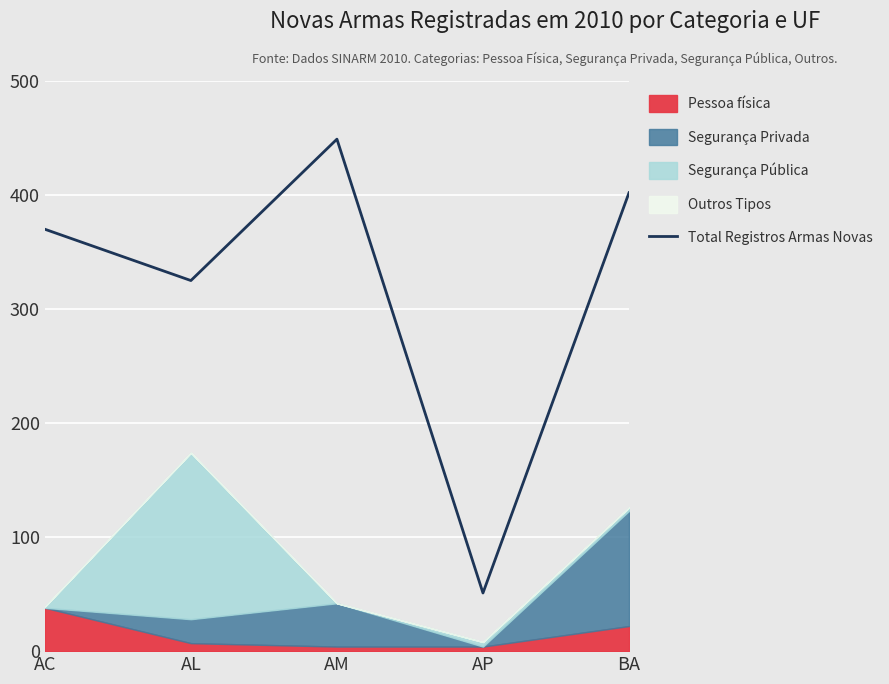

Rank the categories by value from highest to lowest.

AM, BA, AC, AL, AP